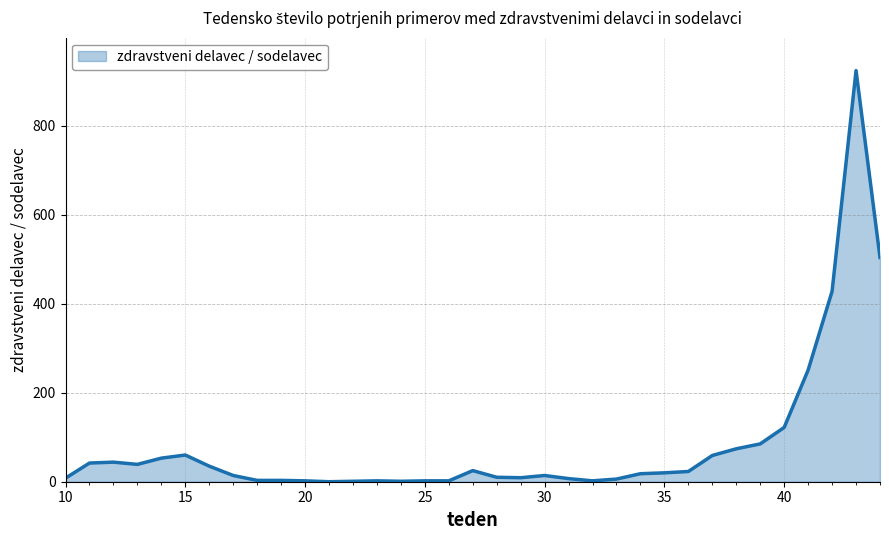

What is the difference between the maximum and minimum values?

924